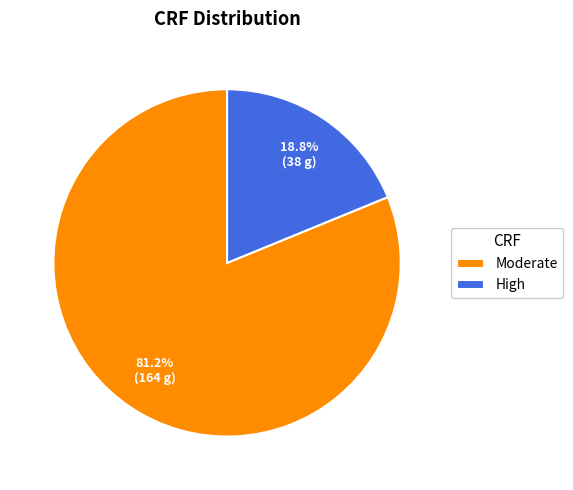

What percentage is the High slice, to the nearest percent?

19%